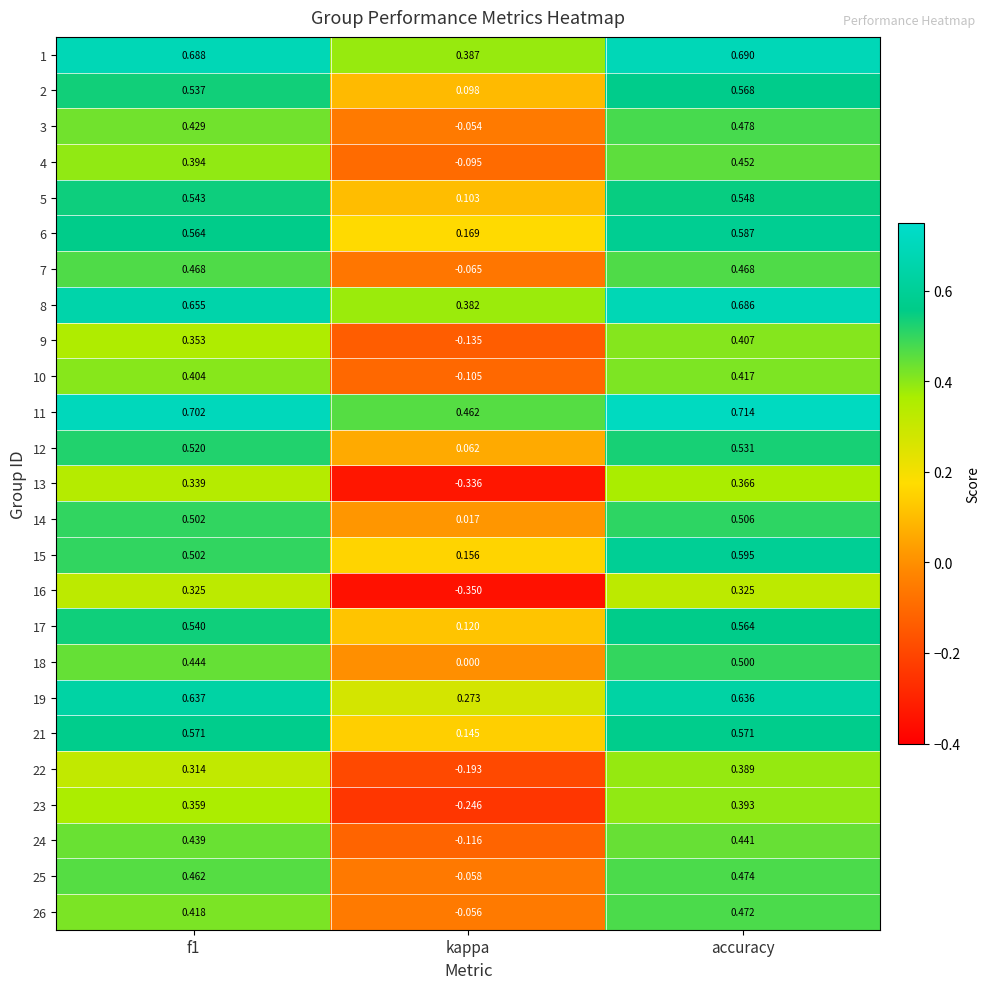

At which label is 17 closest to 0?

kappa